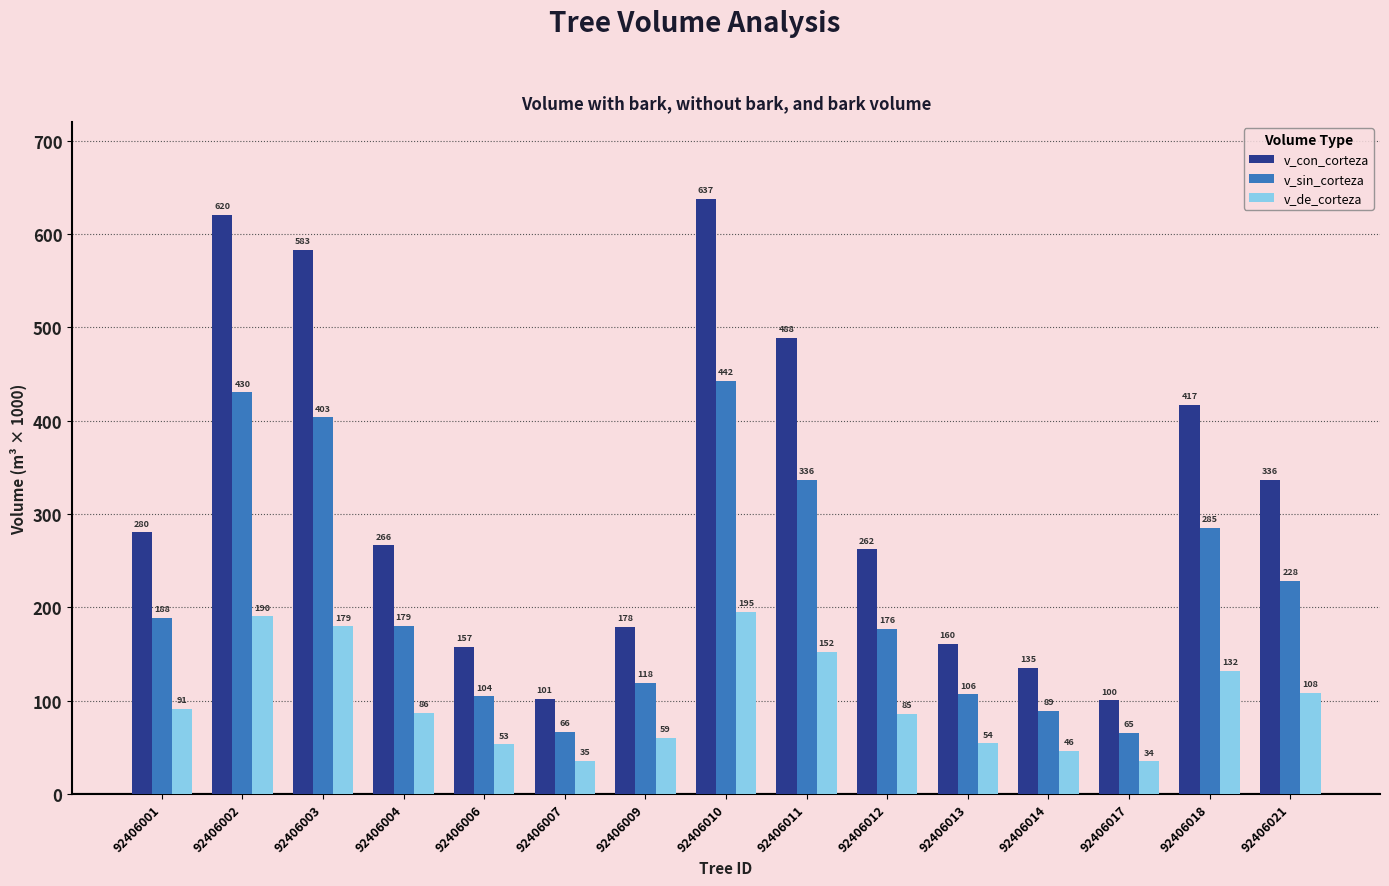

Rank the series by their maximum value, from highest to lowest.

v_con_corteza, v_sin_corteza, v_de_corteza